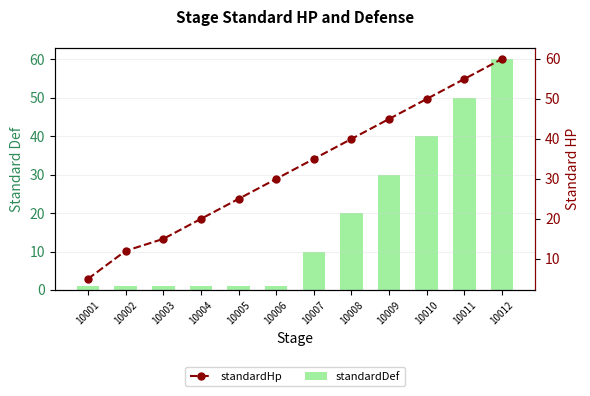

Reading right to left, what are all the values shown in this chart?

standardDef: 10012=60	10011=50	10010=40	10009=30	10008=20	10007=10	10006=1	10005=1	10004=1	10003=1	10002=1	10001=1
standardHp: 10012=60	10011=55	10010=50	10009=45	10008=40	10007=35	10006=30	10005=25	10004=20	10003=15	10002=12	10001=5